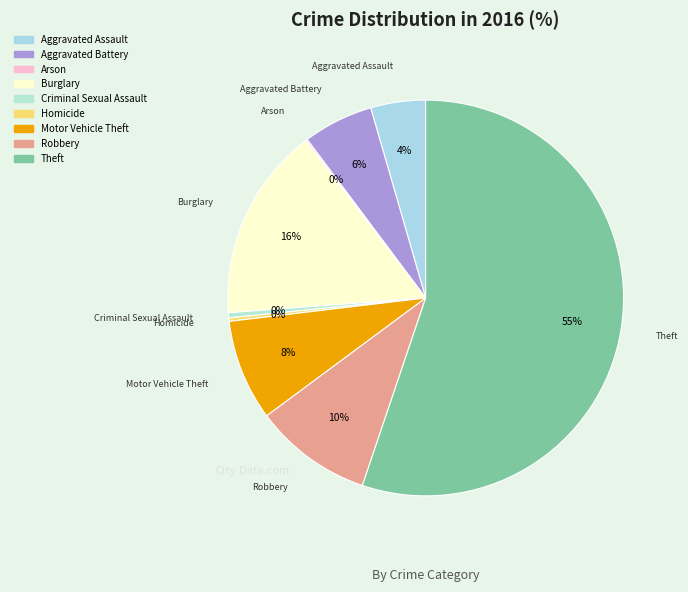

To the nearest percent, what is the average slice percentage?

11%